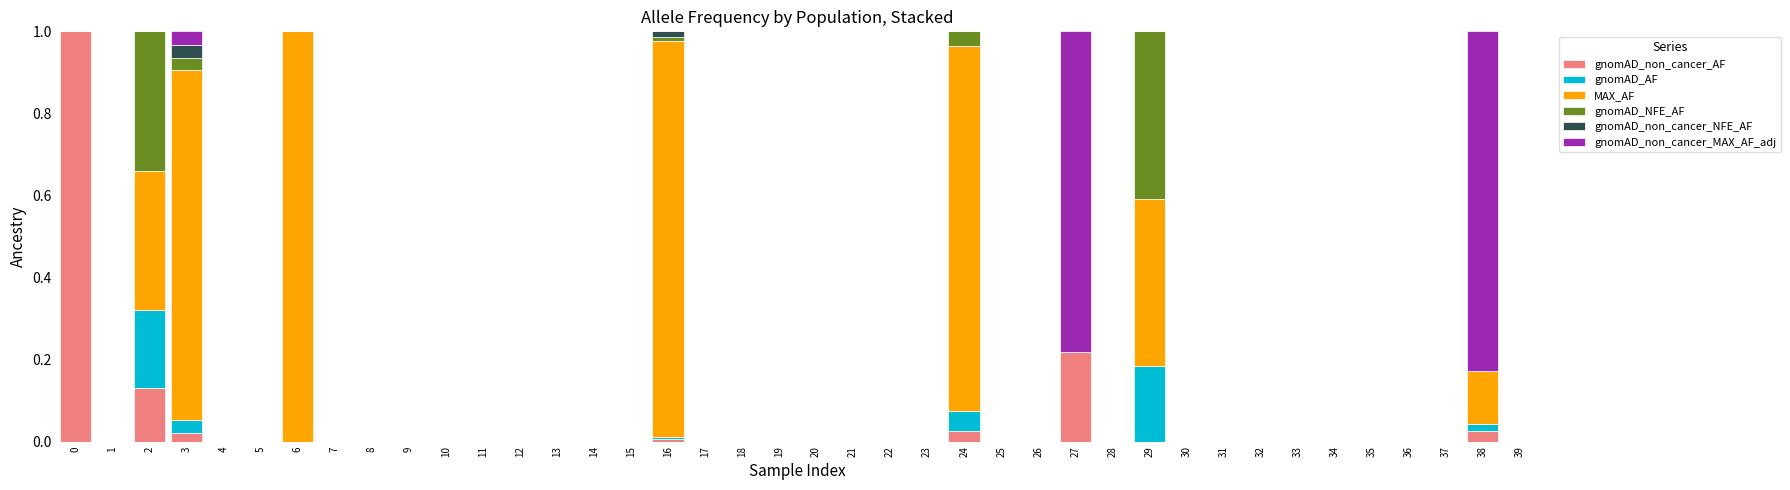

Is it true that gnomAD_non_cancer_AF equals 0.0 at 15?

True